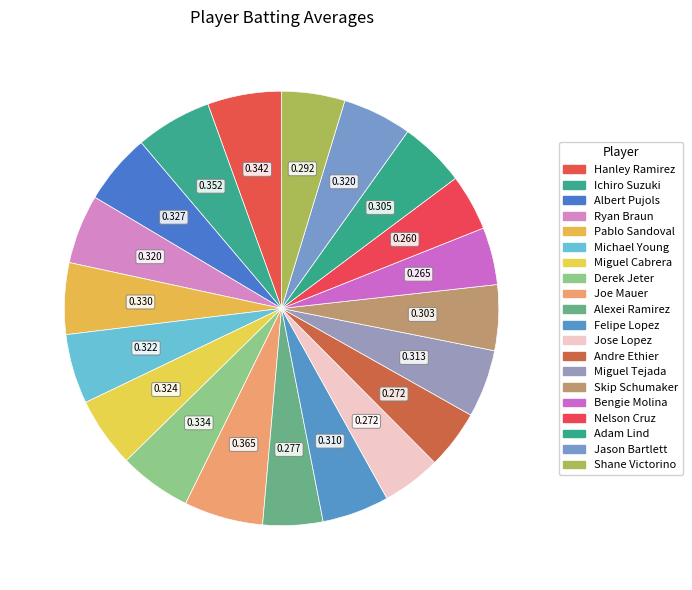

The Ryan Braun slice represents 1% of the pie. True or false?

False